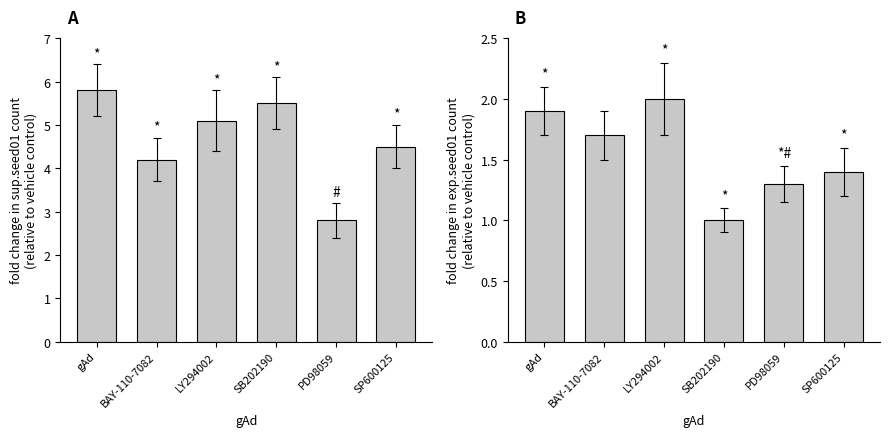

Reading left to right, transcribe all the data shown in this chart.

sup.seed01: 5.8	4.2	5.1	5.5	2.8	4.5
exp.seed01: 1.9	1.7	2.0	1.0	1.3	1.4